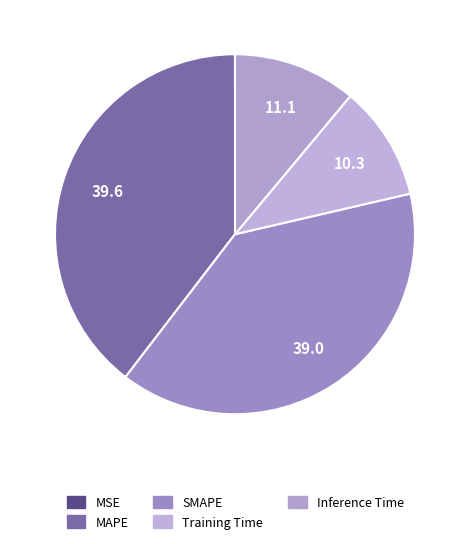

Is the sum of SMAPE and Training Time greater than half?

No